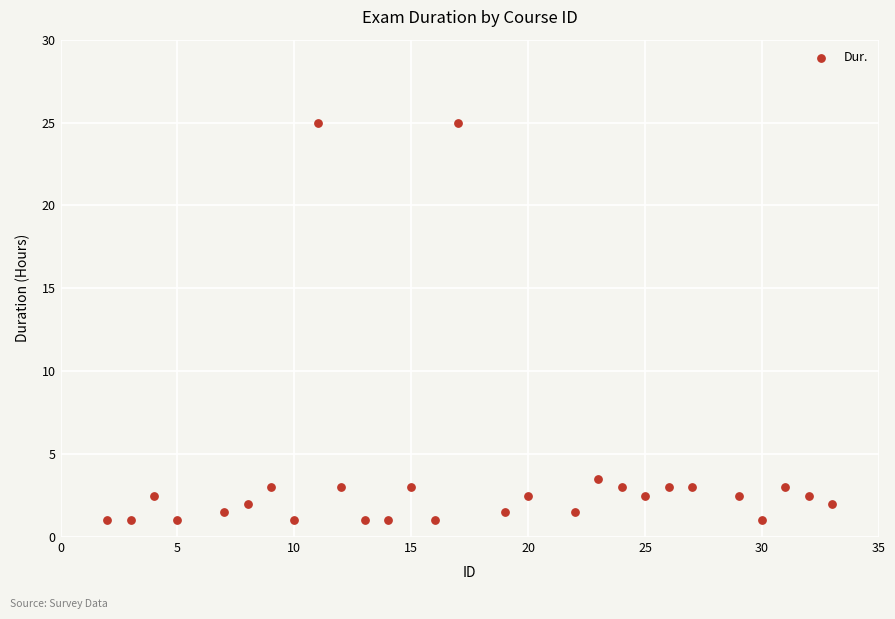

What is the range of X values (max minus min)?

31.0